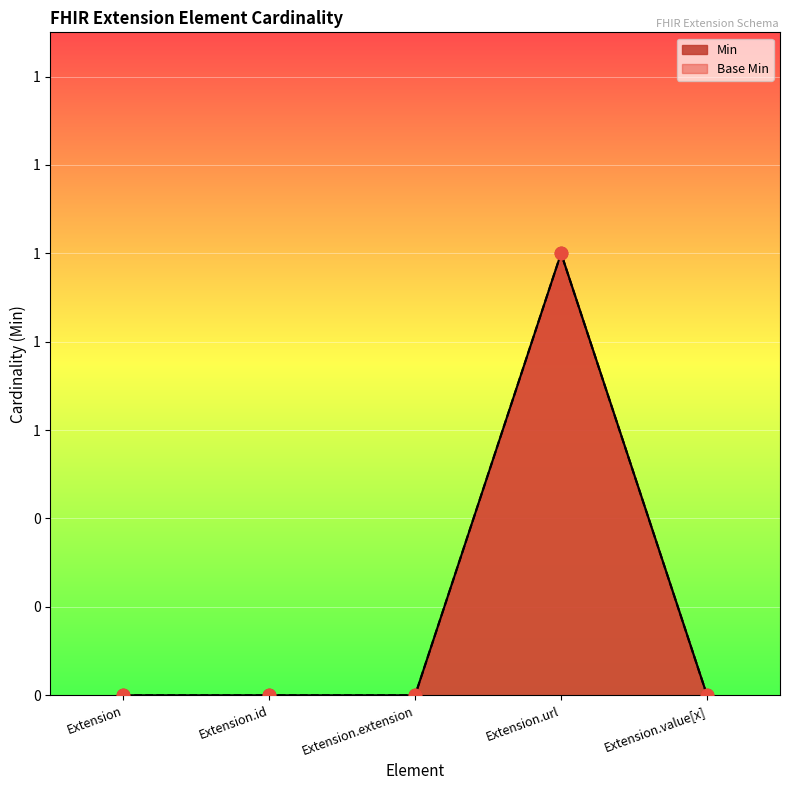

Which series has the widest spread of Y values?

Min